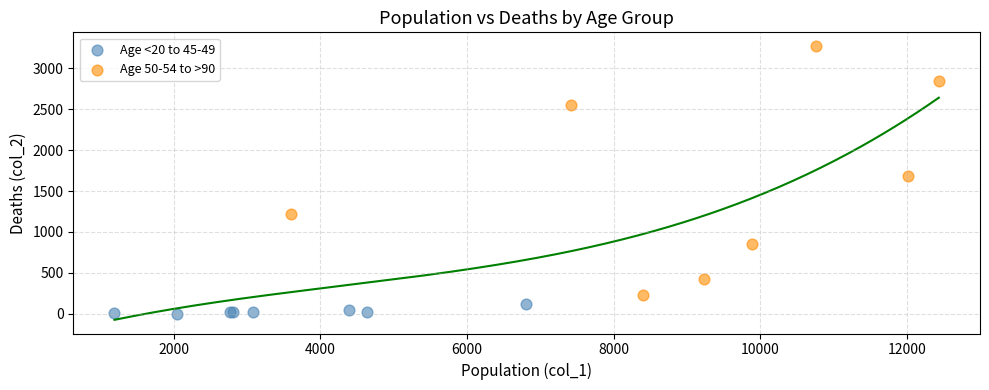

Which series contains the highest Y value?

Age 50-54 to >90